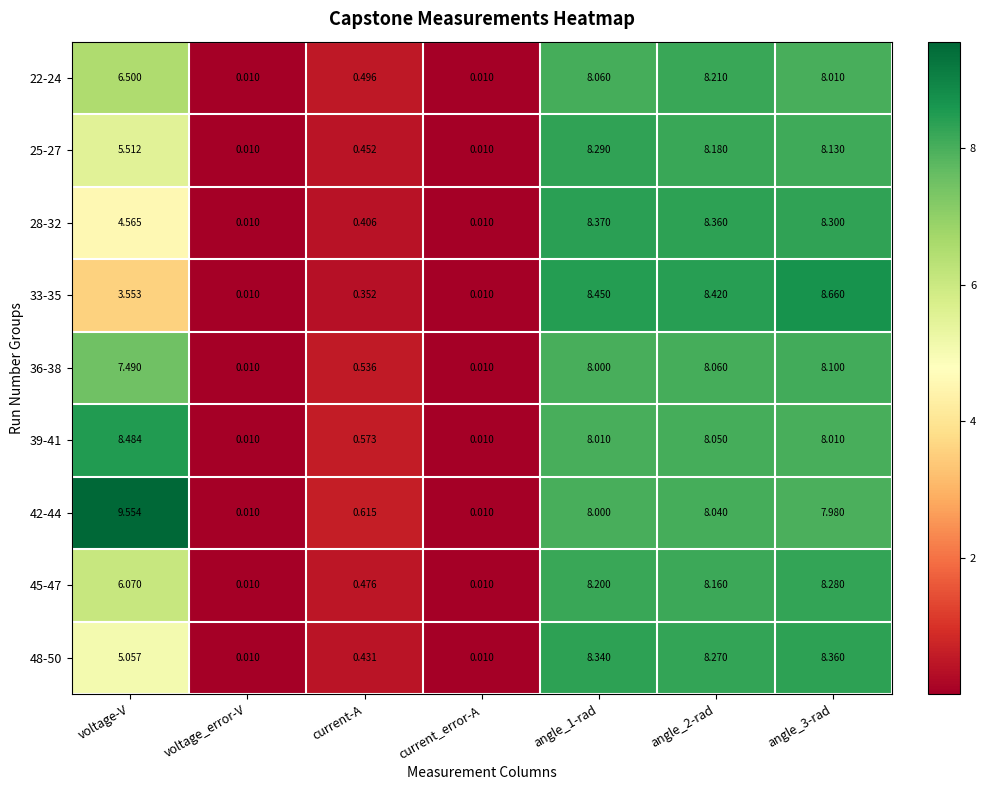

At which label is 45-47 closest to 4?

voltage-V